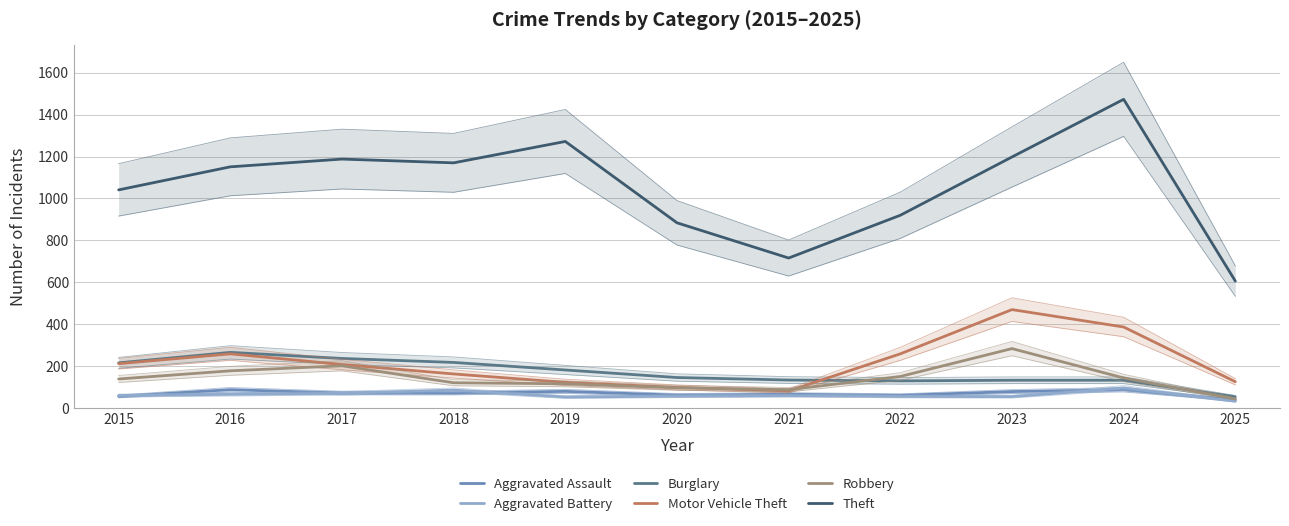

Which category has the lowest value across all series?

2025